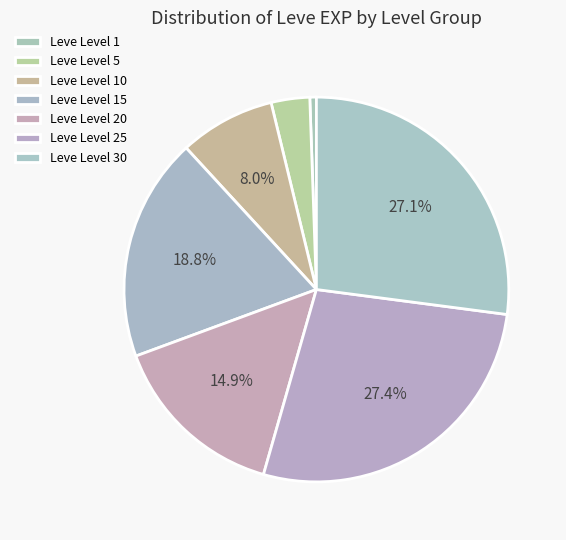

Count the number of slices in the pie.

7